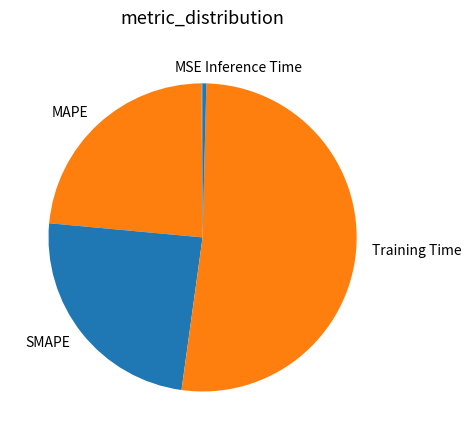

Is it true that SMAPE is 10% of the pie?

False